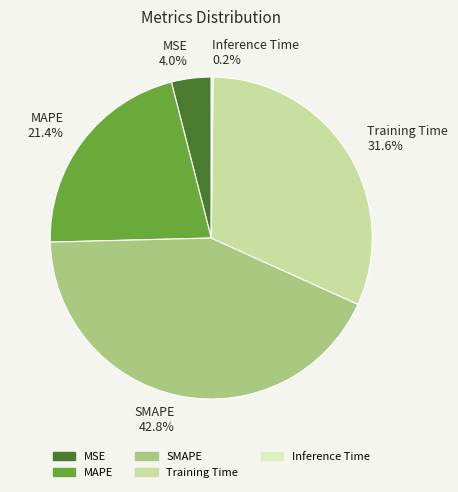

Does Training Time represent more than half of the total?

No